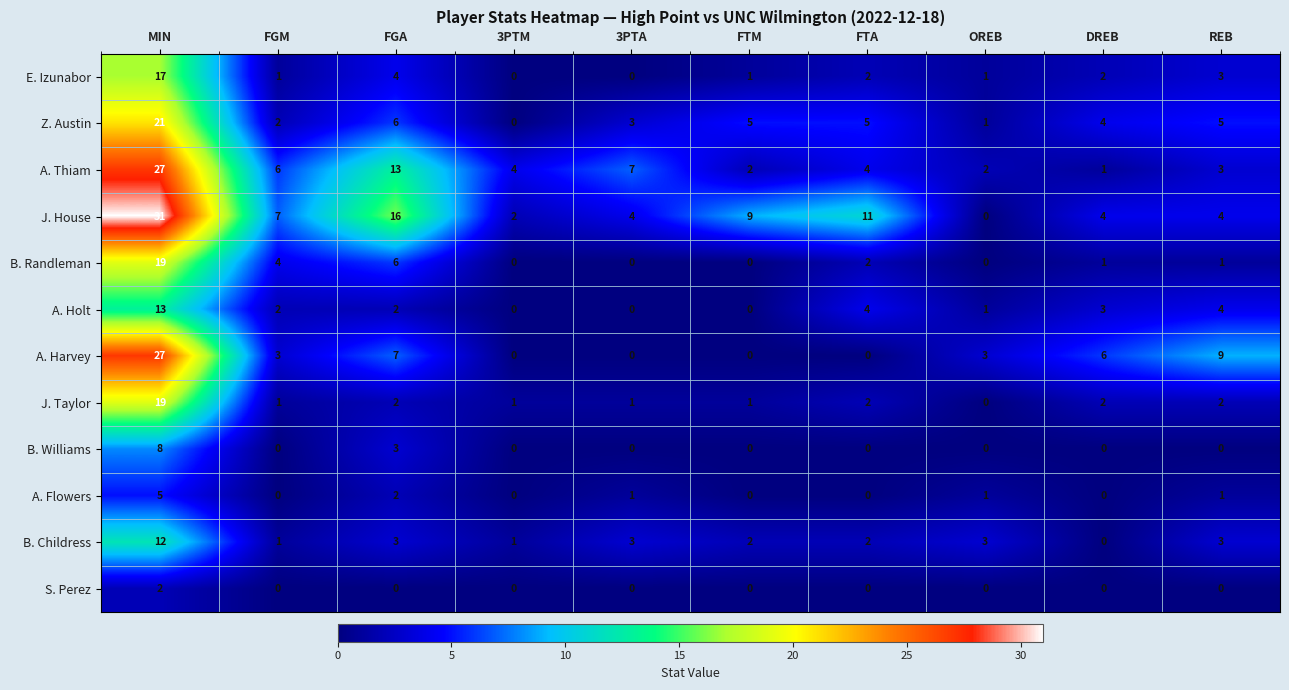

Which series has the largest total across all categories?

J. House